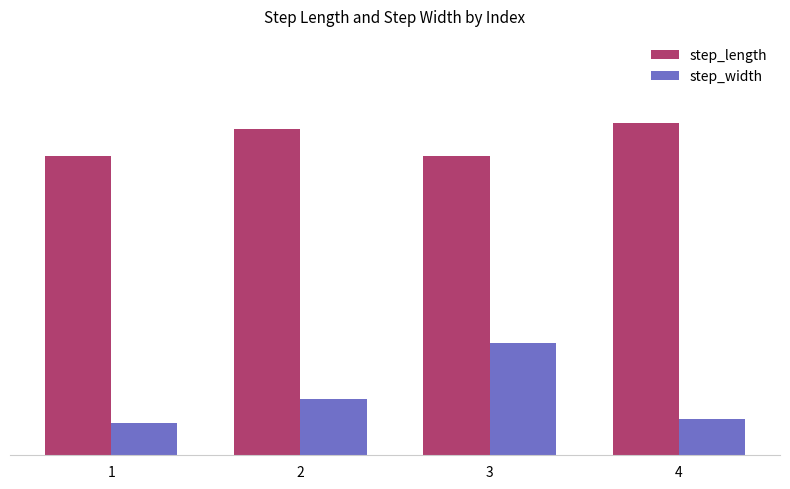

Between 4 and 2, which is larger?

4